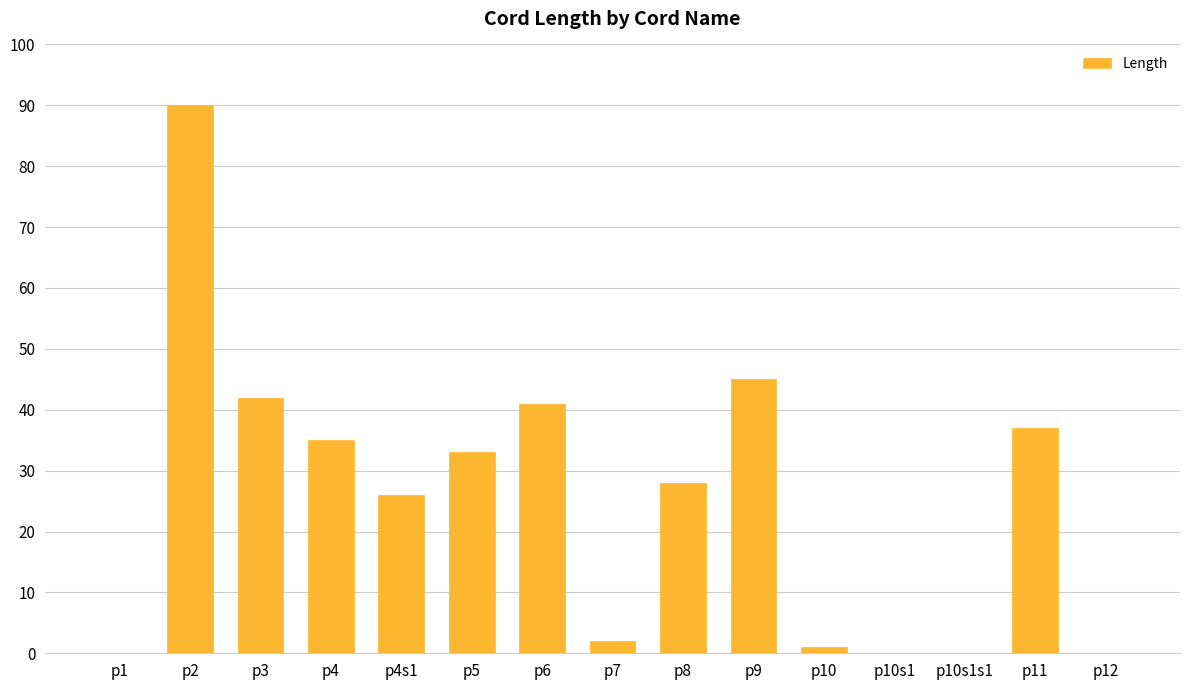

What is the difference between the values at p5 and p2?

57